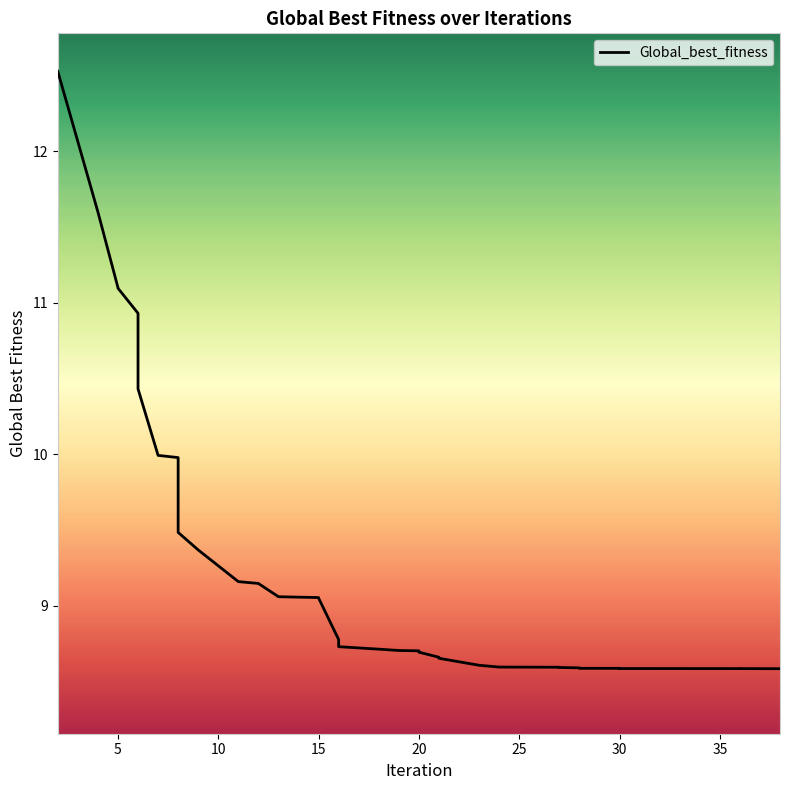

What is the smallest value displayed?

8.6